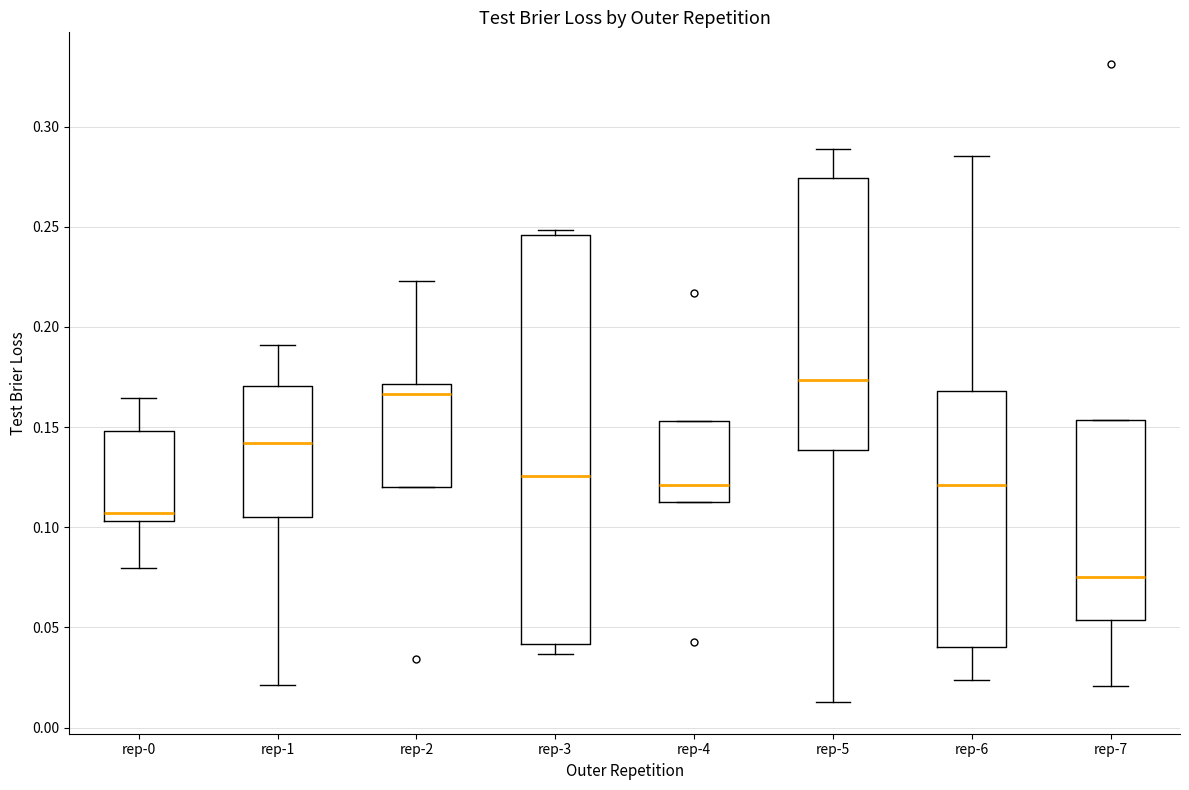

Which box has the lowest median line?

rep-7